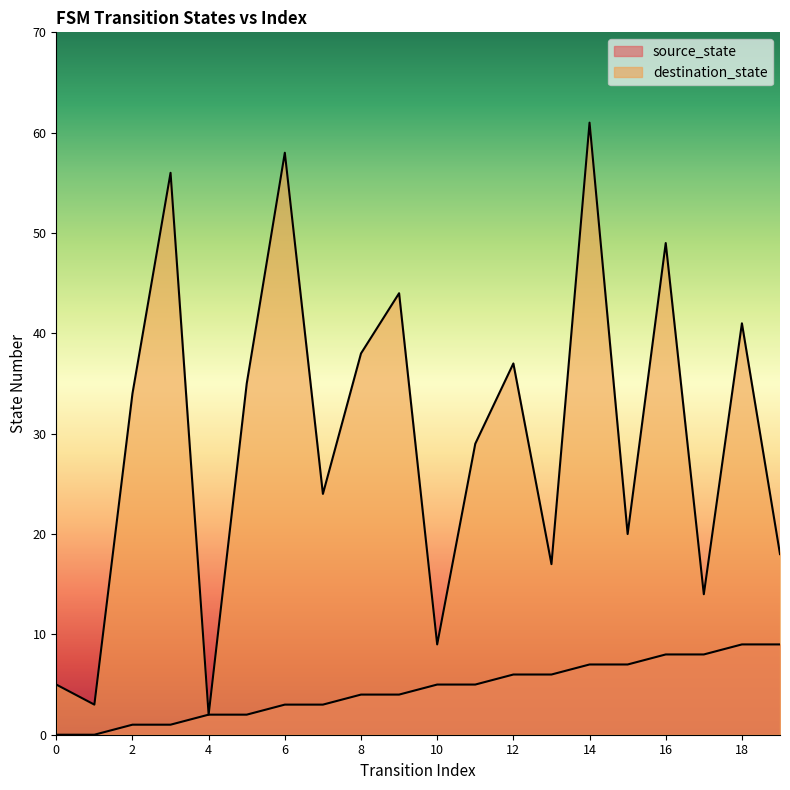

Between 4 and 17, which is larger?

17